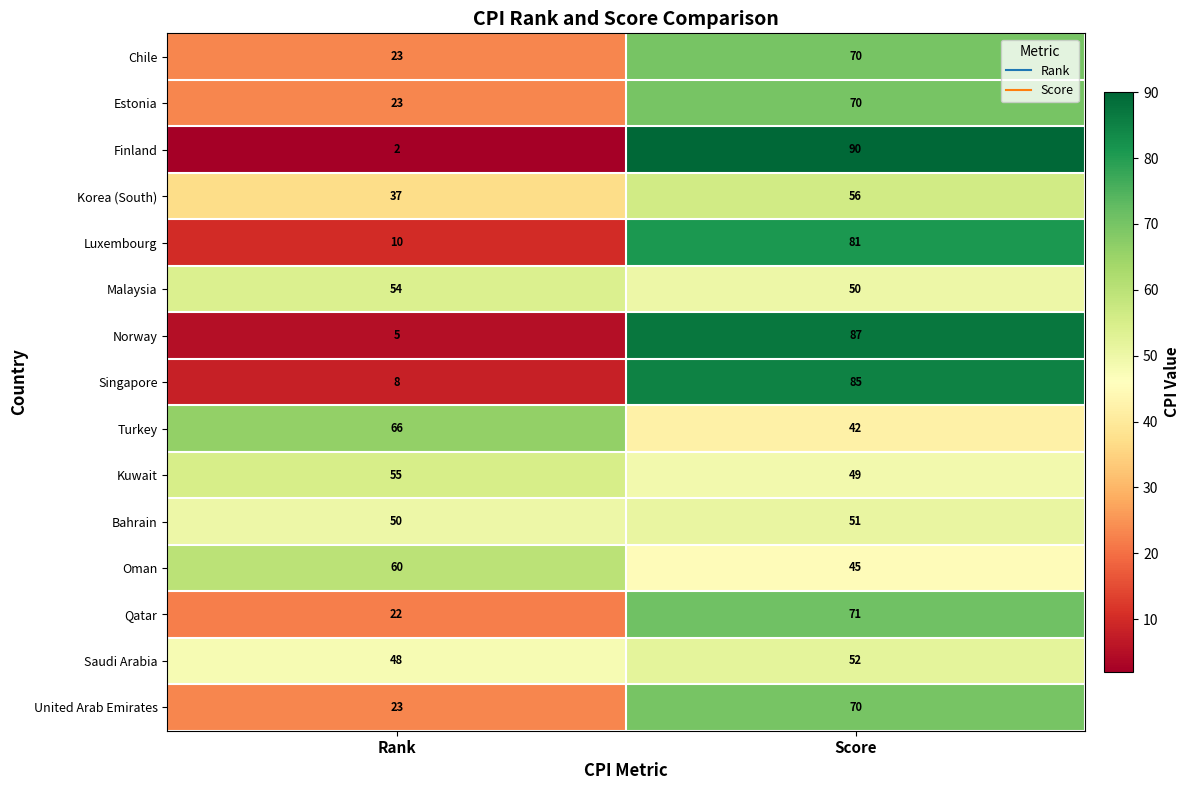

The value of Bahrain at Score is 68. True or false?

False